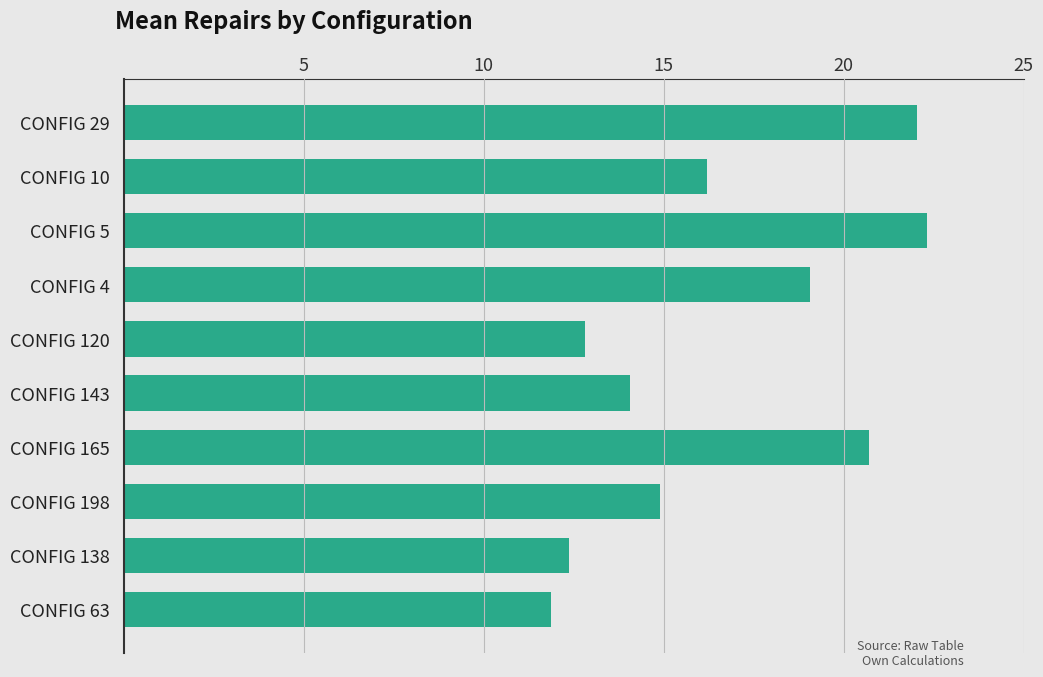

List the labels in order of value, largest first.

CONFIG 5, CONFIG 29, CONFIG 165, CONFIG 4, CONFIG 10, CONFIG 198, CONFIG 143, CONFIG 120, CONFIG 138, CONFIG 63